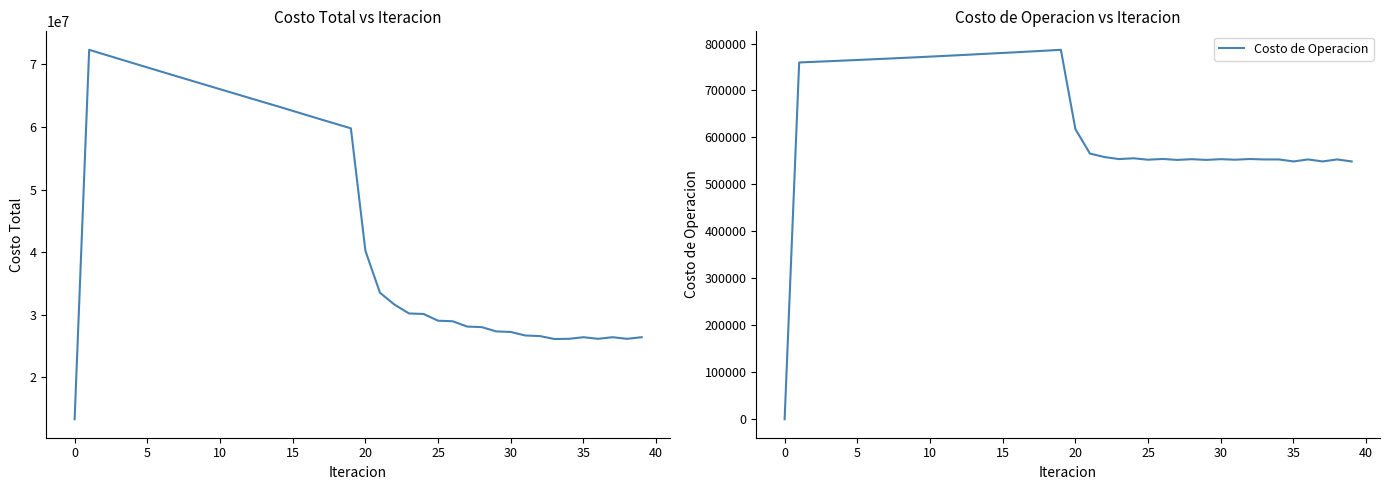

Does the chart display data point markers on the line(s)?

No